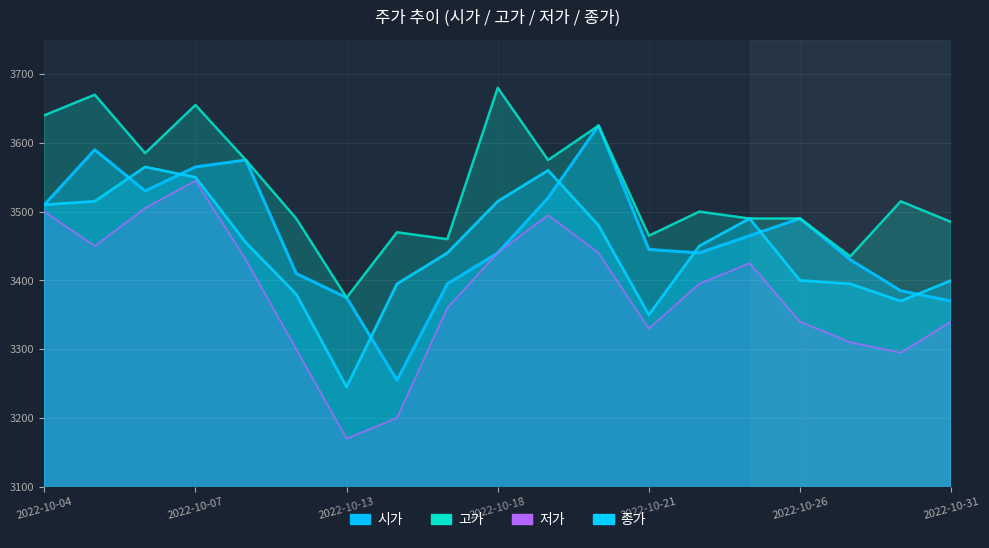

Rank the series by their maximum value, from highest to lowest.

고가, 시가, 종가, 저가